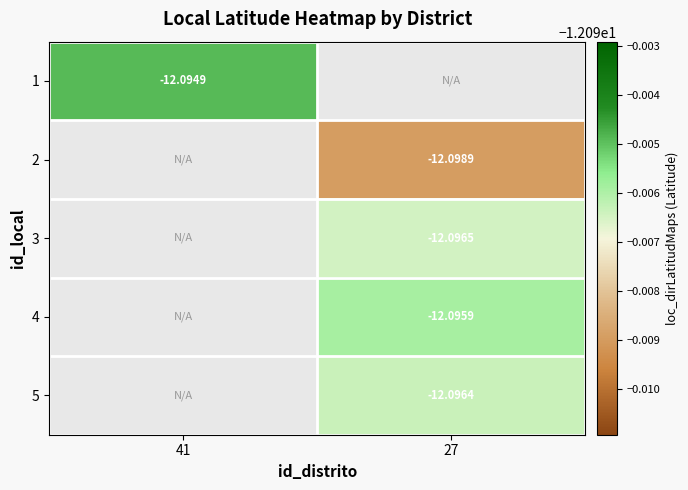

Rank the series at 27 from lowest to highest value.

5, 1, 2, 3, 4